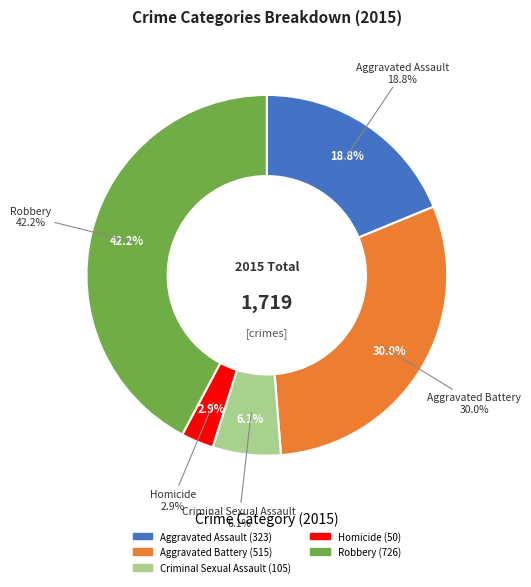

Do Homicide and Aggravated Battery together represent more than half of the pie?

No